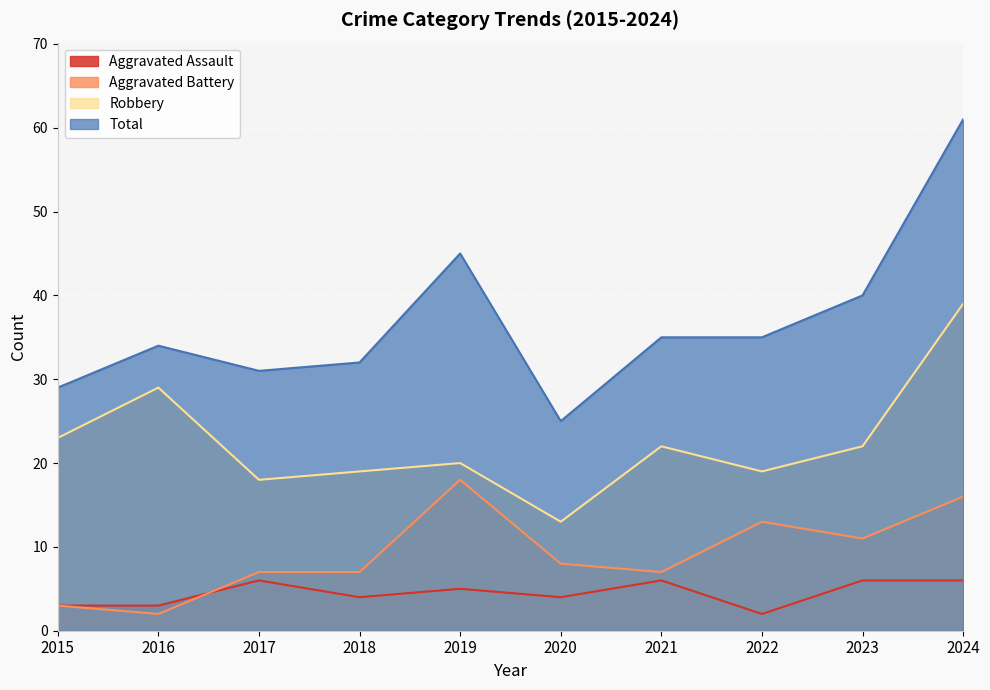

Which series has the largest range (max minus min)?

Total